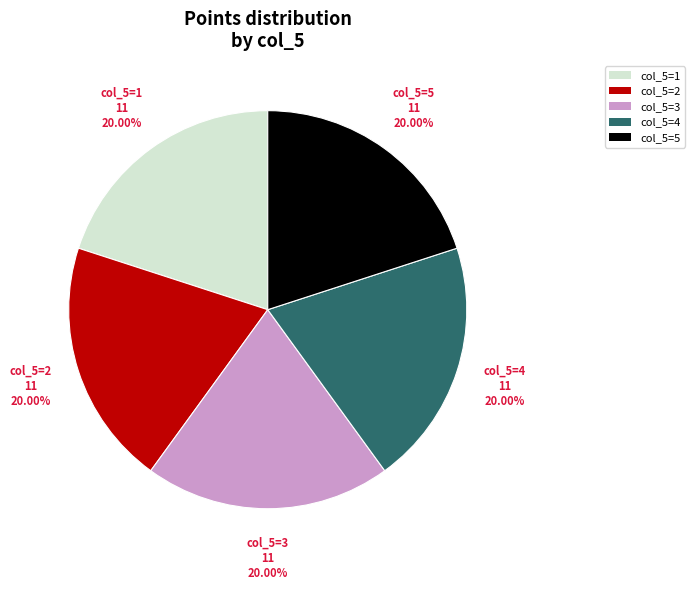

Is there any slice that represents more than half of the pie?

No